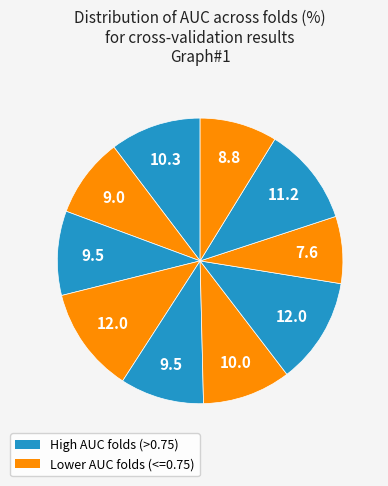

How many slices are in this pie chart?

10